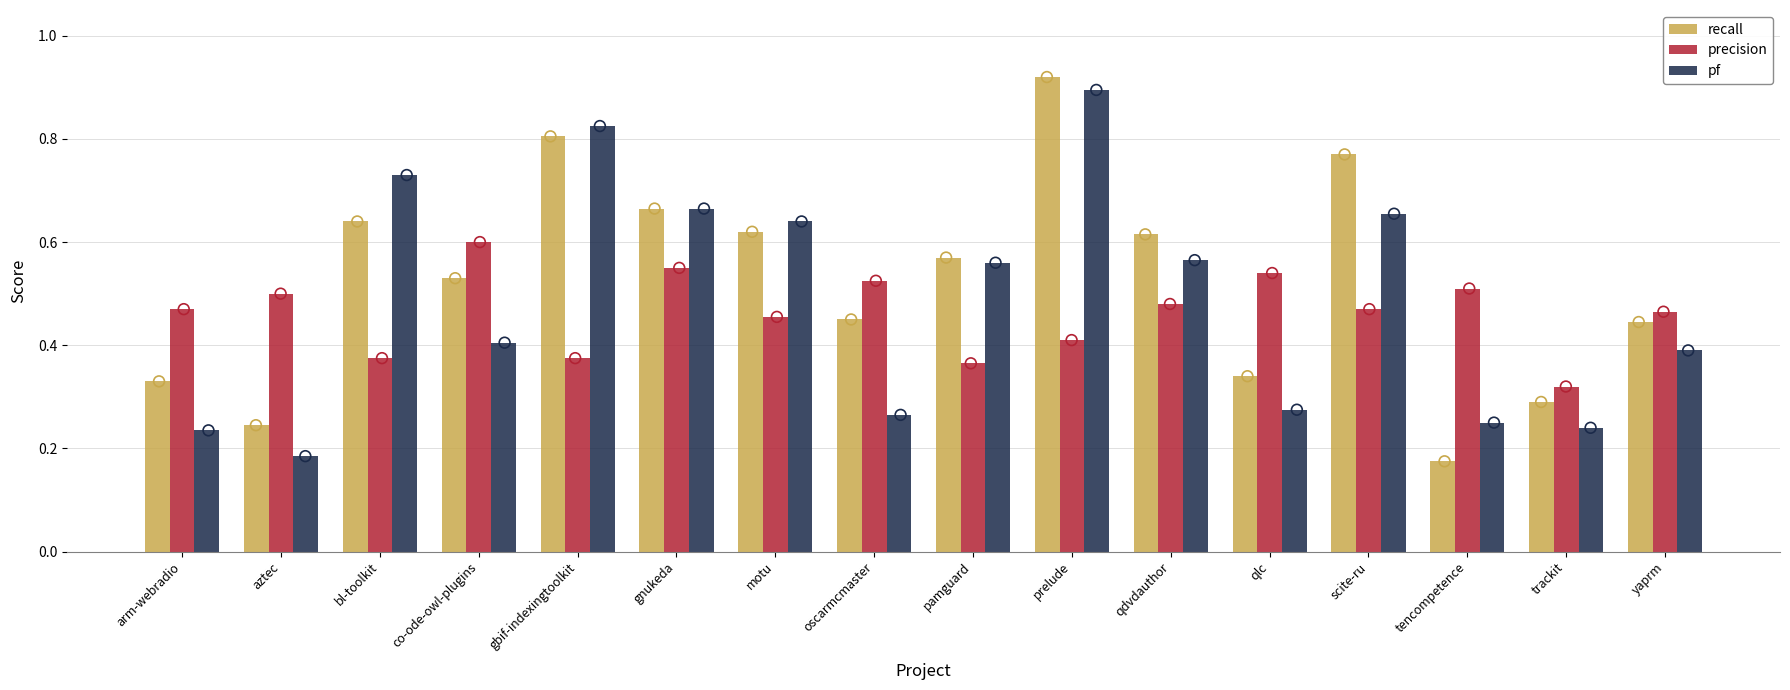

Which series reaches the maximum Y coordinate?

recall